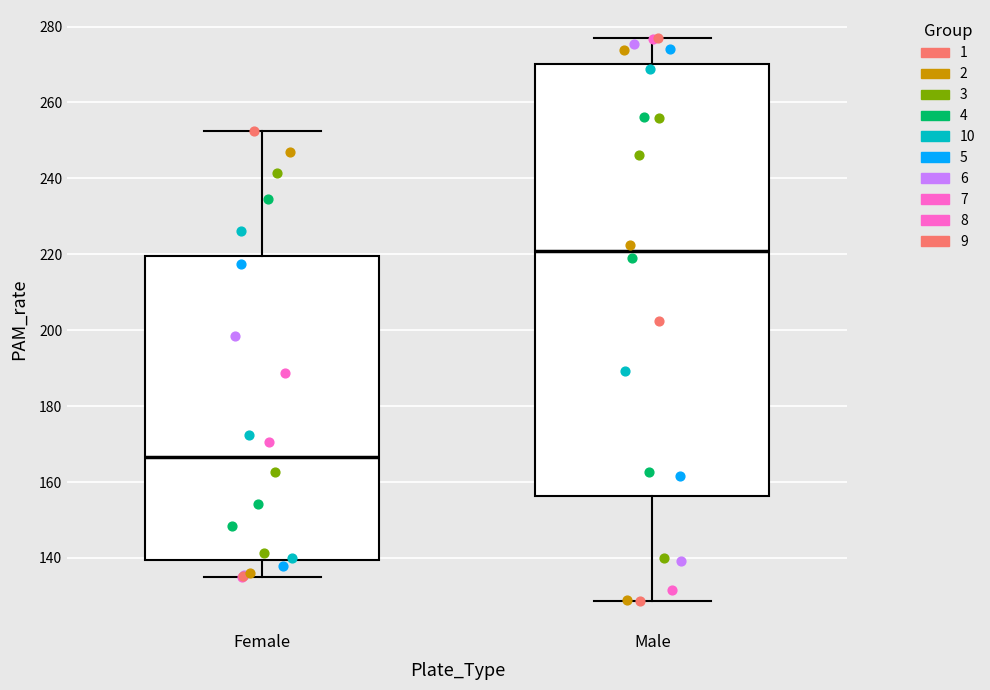

Which box's median line is the highest?

Male